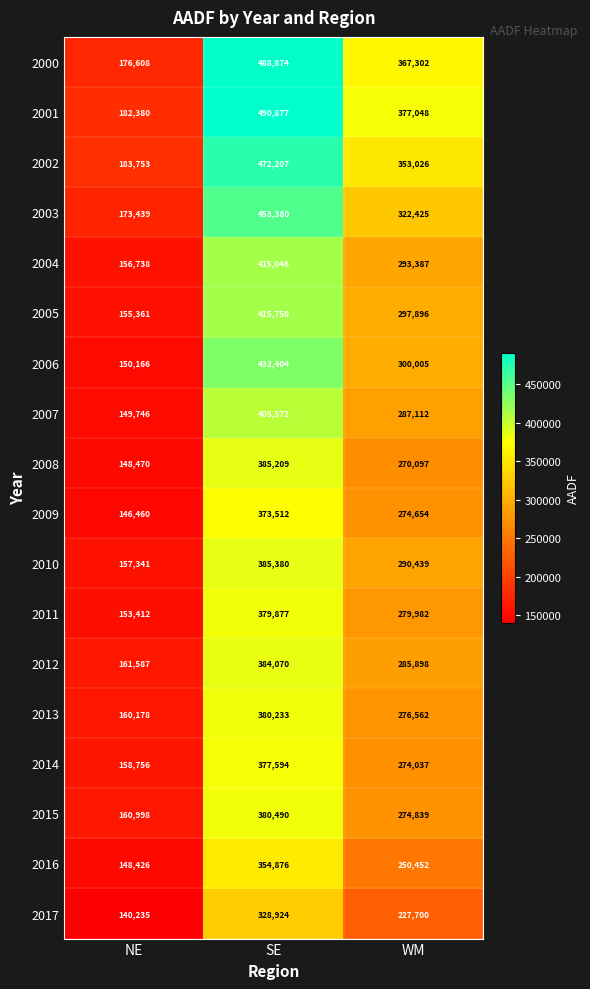

At which label does 2016 first exceed 250452?

SE